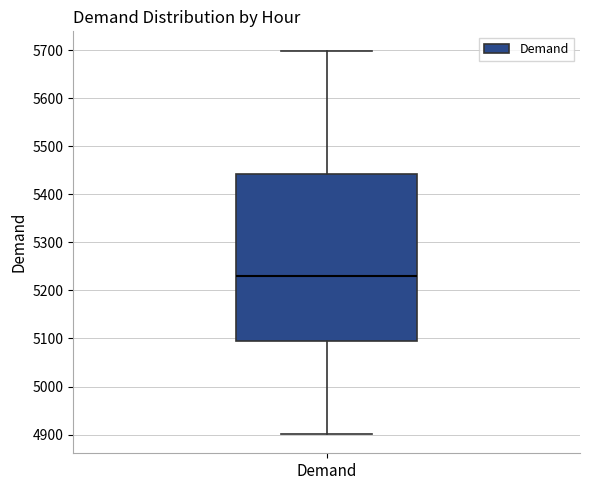

Transcribe this box plot: give where the median line is, the range the box spans, and where the two whiskers end, as read against the y-axis. The values are not printed on the chart, so give them approximately, as read against the axis.

median 5230, box 5090 to 5440, whiskers 4900 to 5700